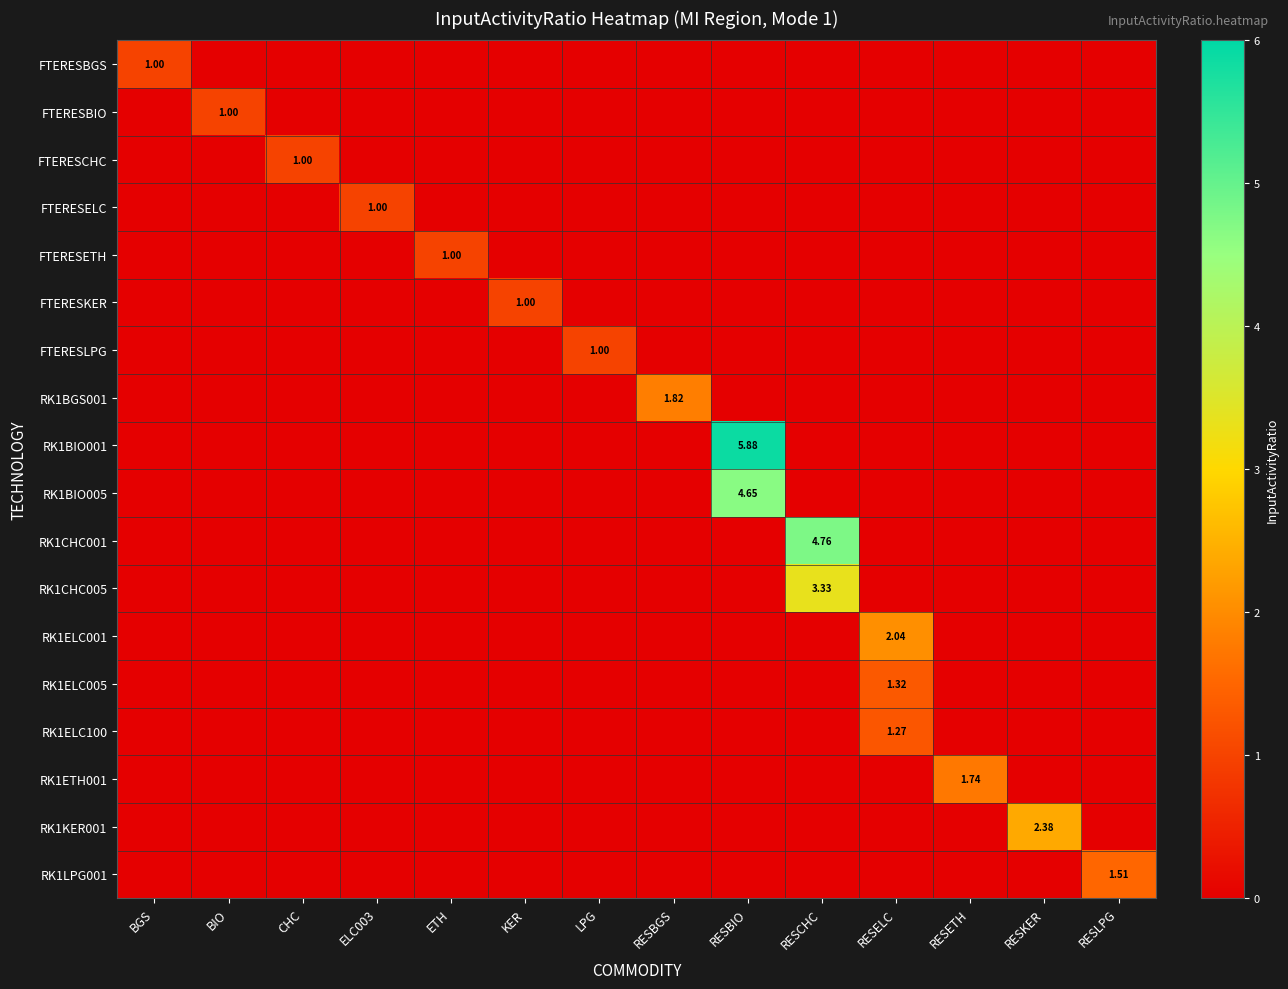

Which category has the lowest value in the RK1ELC005 series?

BGS